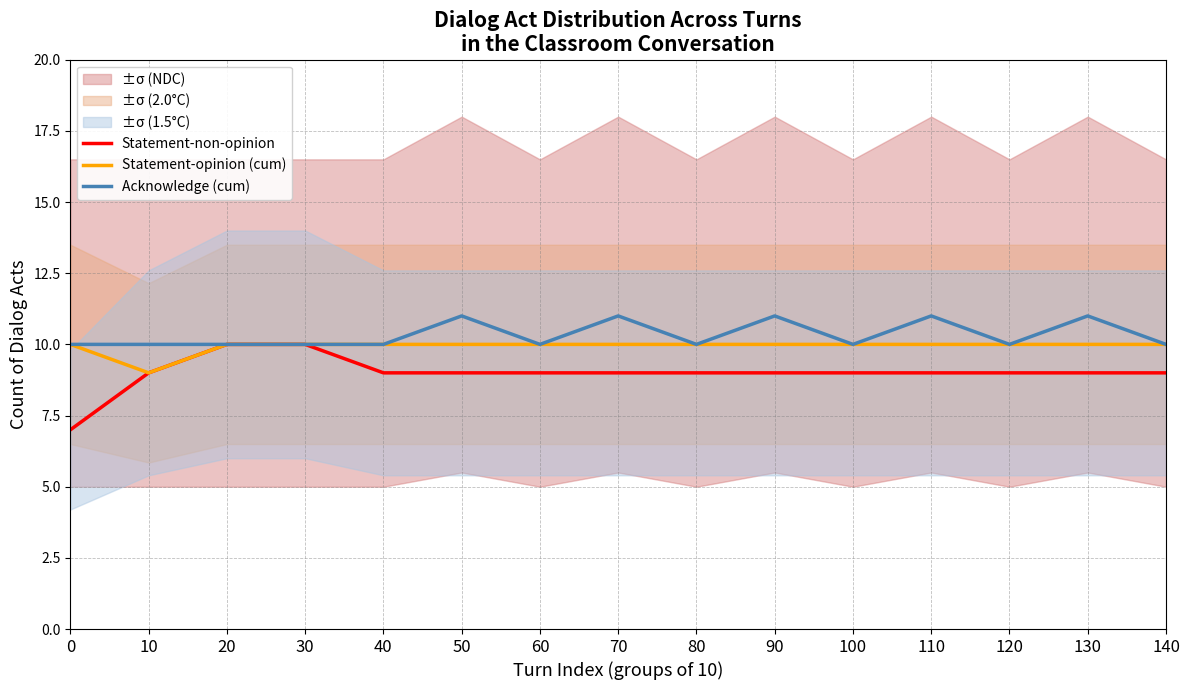

The value of Acknowledge (cum) at 20 is 10. True or false?

True